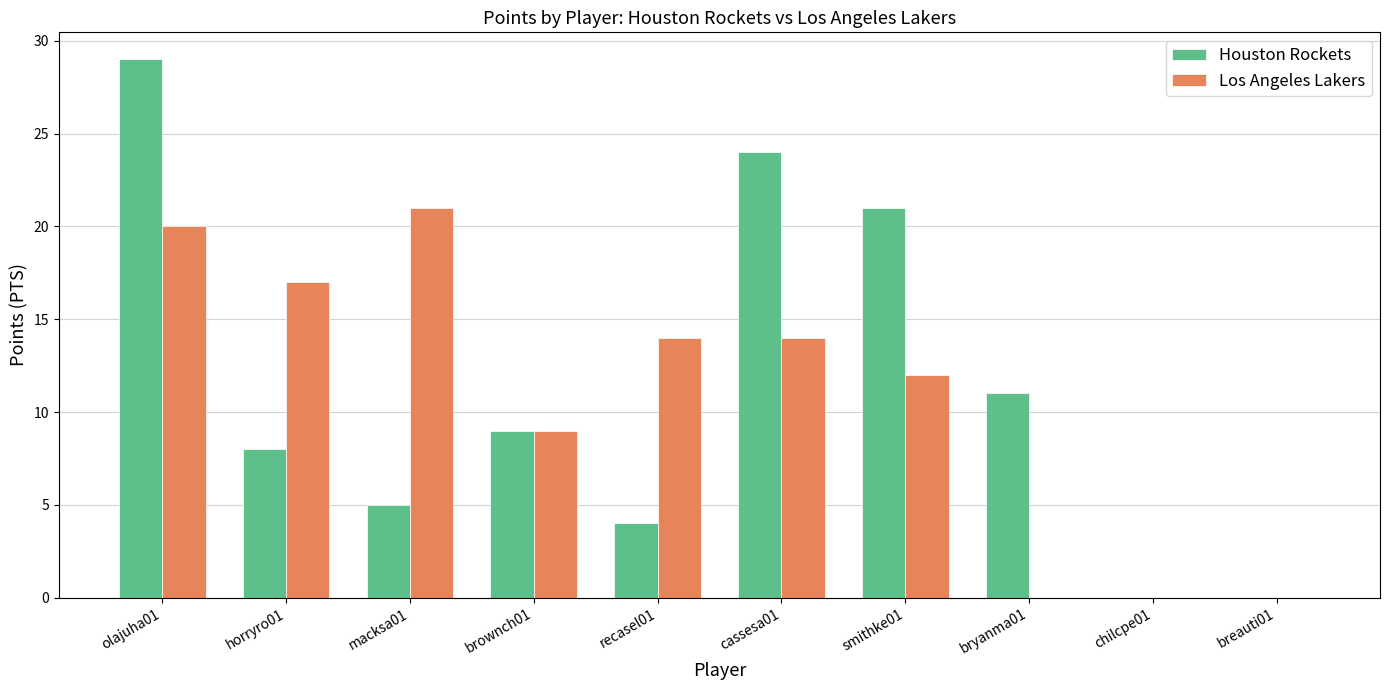

Count the number of data series in this chart.

2